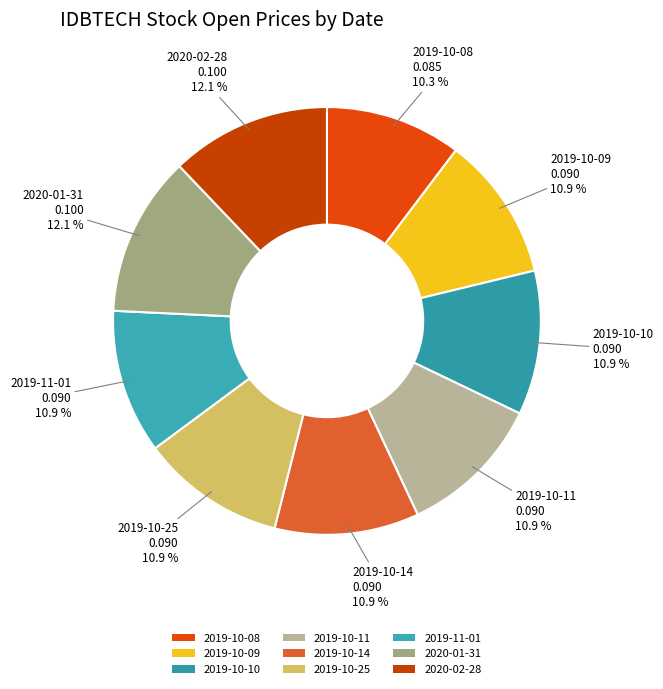

To the nearest percent, what is the combined percentage of 2020-02-28 and 2019-10-25?

23%